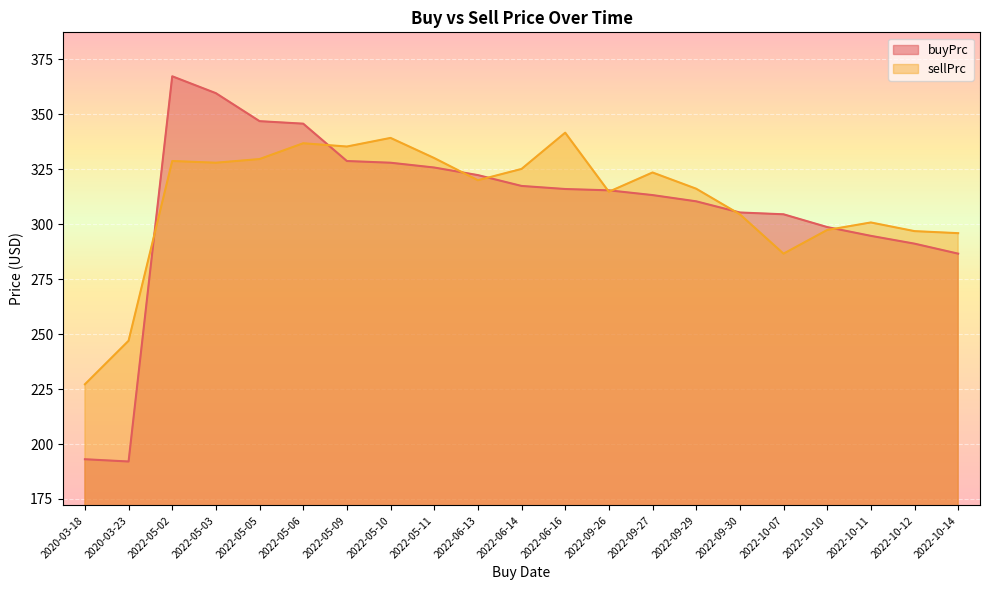

The value of buyPrc at 2022-10-10 is 298.7. True or false?

True